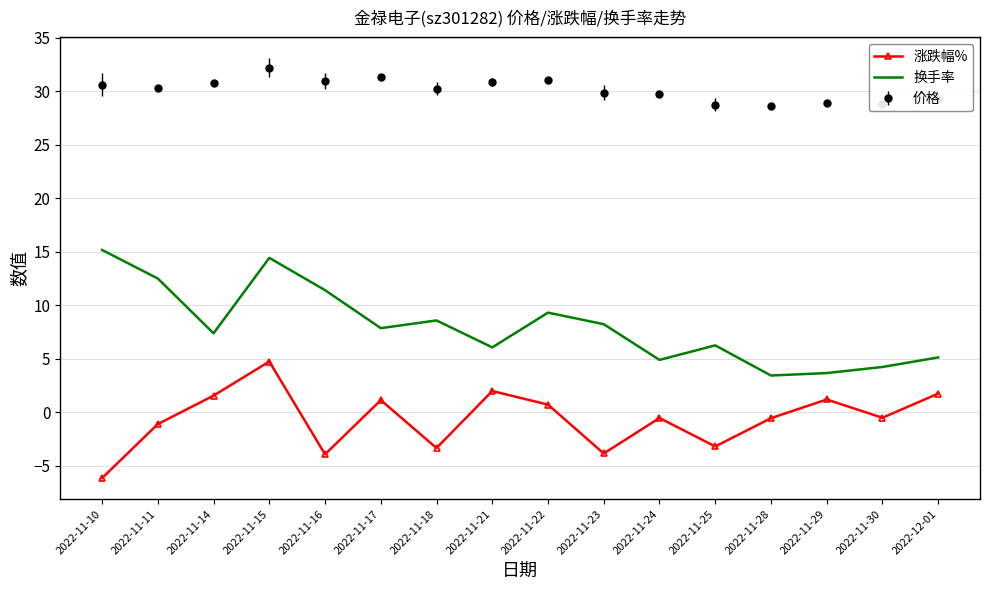

Which series has the widest spread of values?

换手率